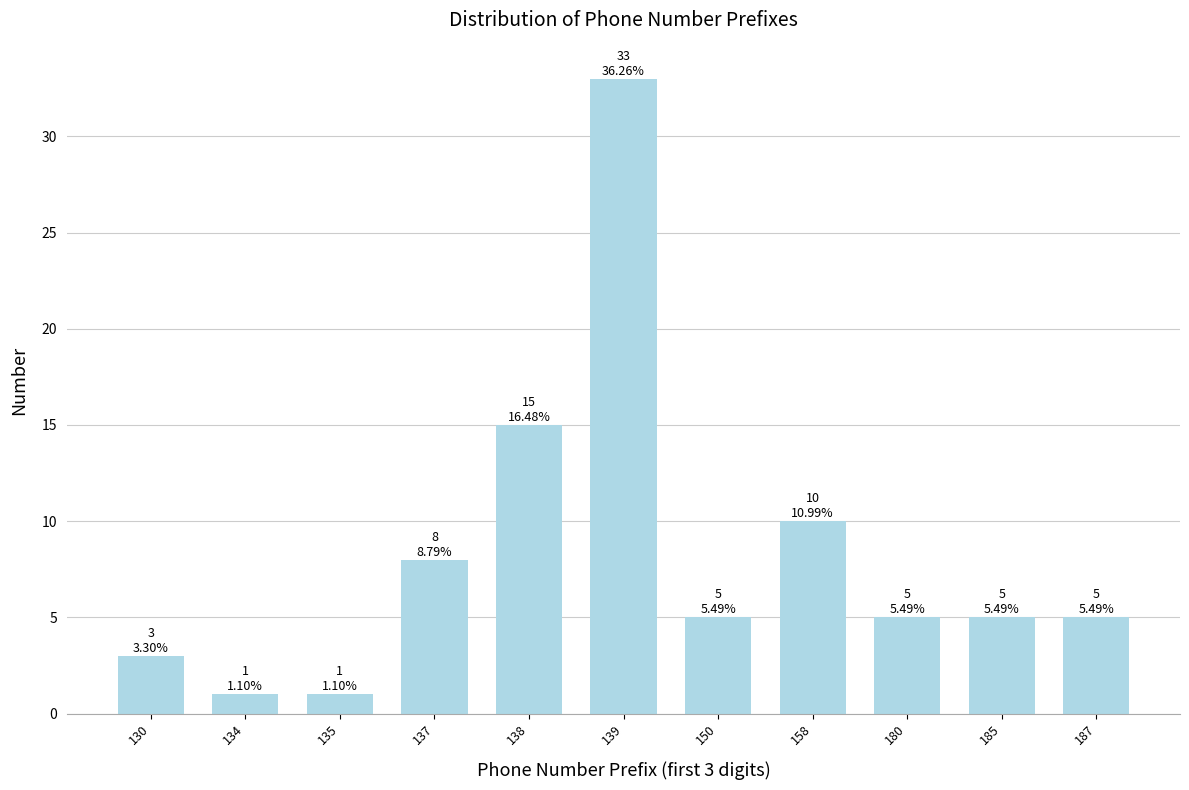

Reading left to right, extract all data points from this chart.

3	1	1	8	15	33	5	10	5	5	5